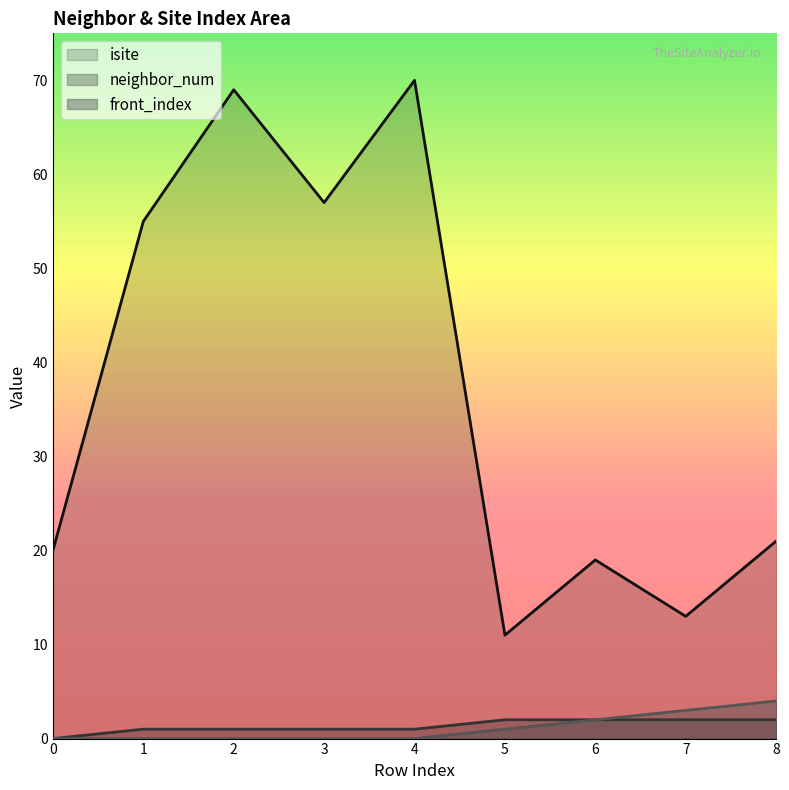

What is the difference between the maximum and second lowest values in the isite series?

57